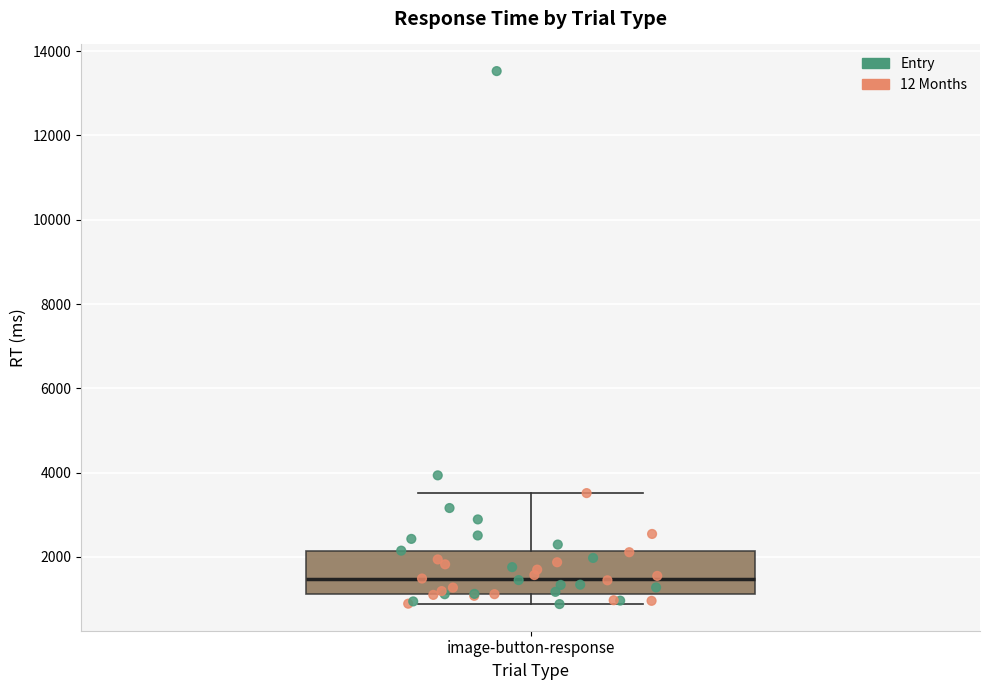

Transcribe this box plot: give where the median line is, the range the box spans, and where the two whiskers end, as read against the y-axis. The values are not printed on the chart, so give them approximately, as read against the axis.

median 1400, box 1200 to 2200, whiskers 800 to 3600